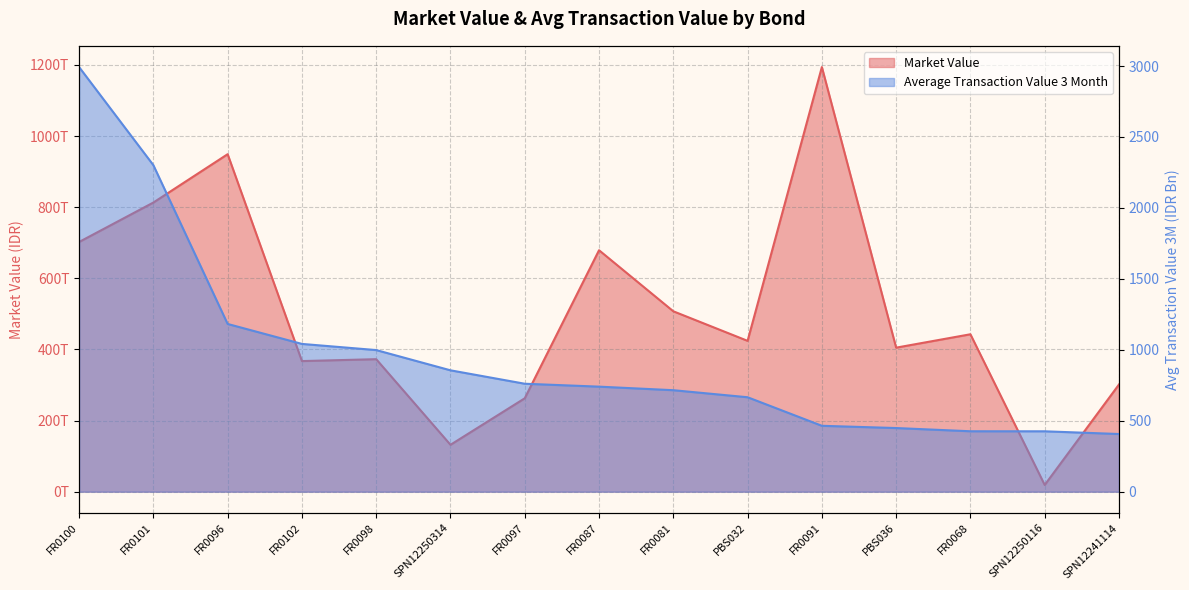

How many lines are shown in the chart?

2